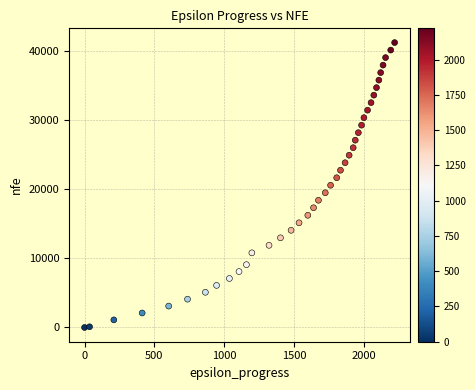

What is the range of X values (max minus min)?

2222